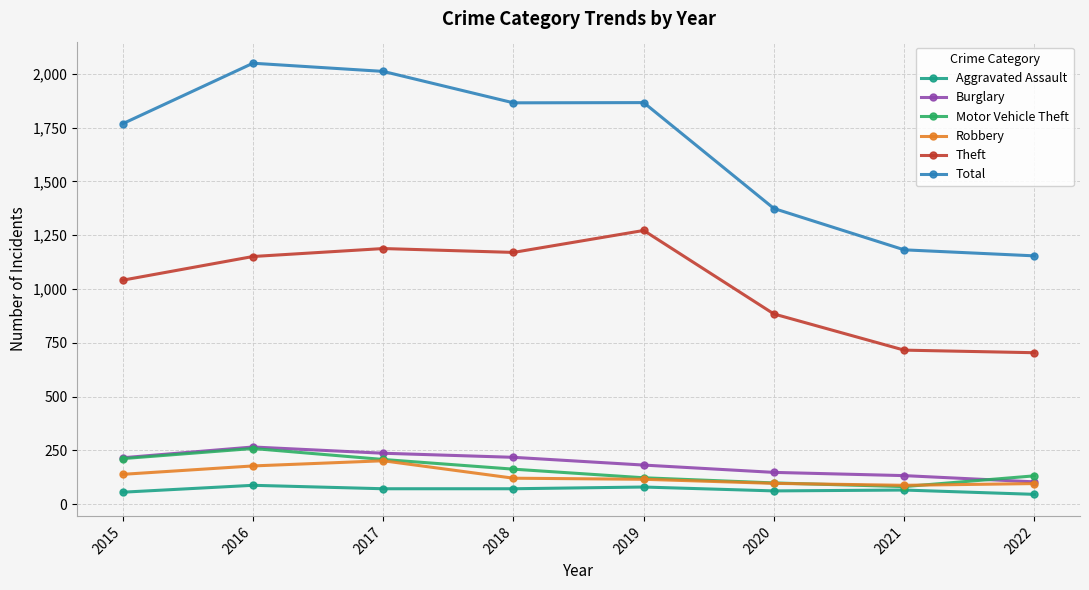

Does the chart have visible grid lines?

Yes